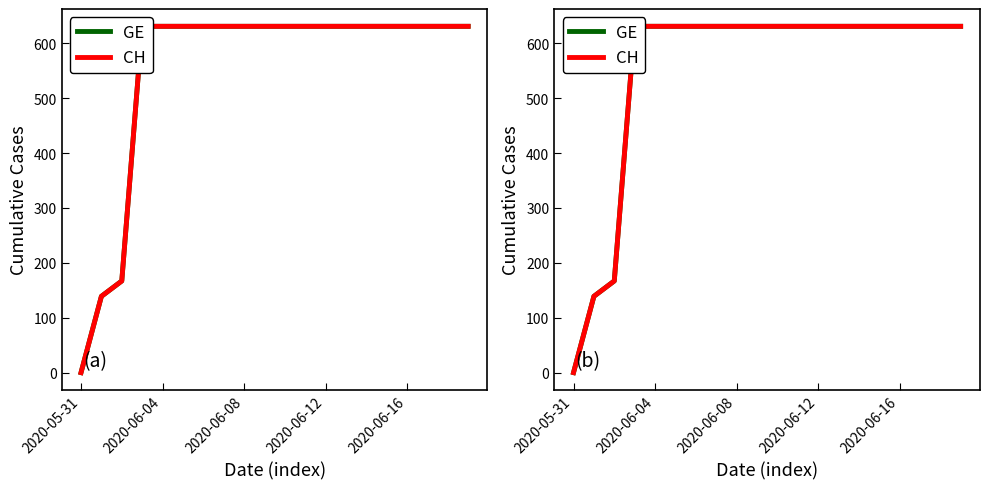

What is the total value across all series at 13?

1262